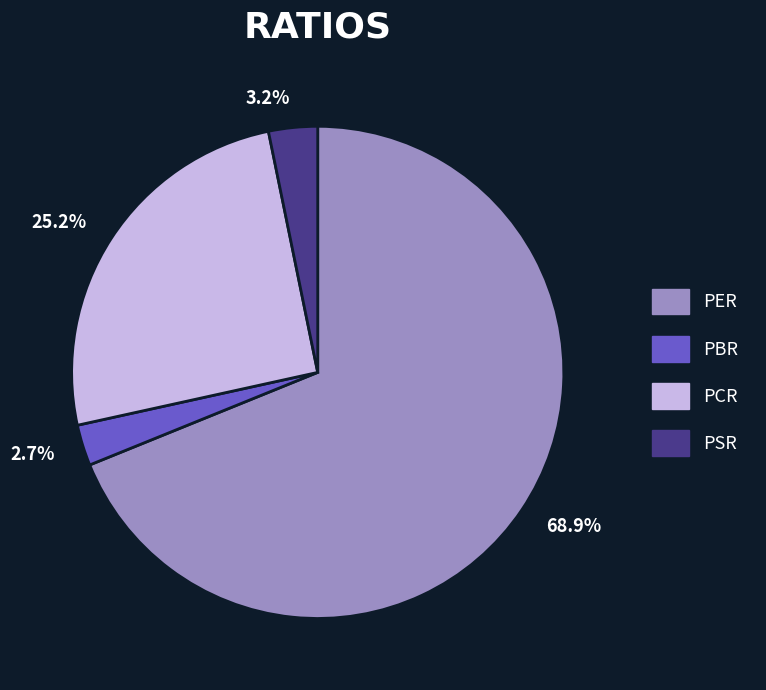

How much of the chart is everything except PBR?

97.3%